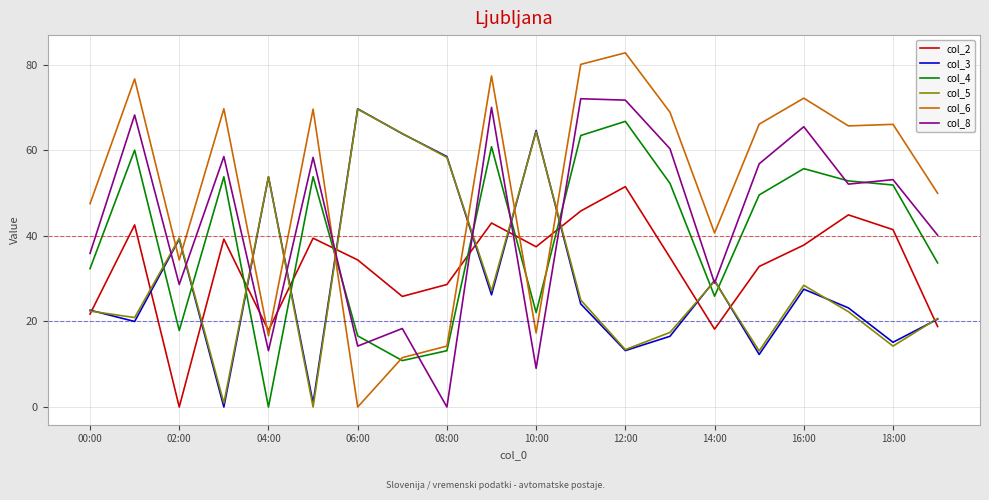

Which series has the widest spread of values?

col_6